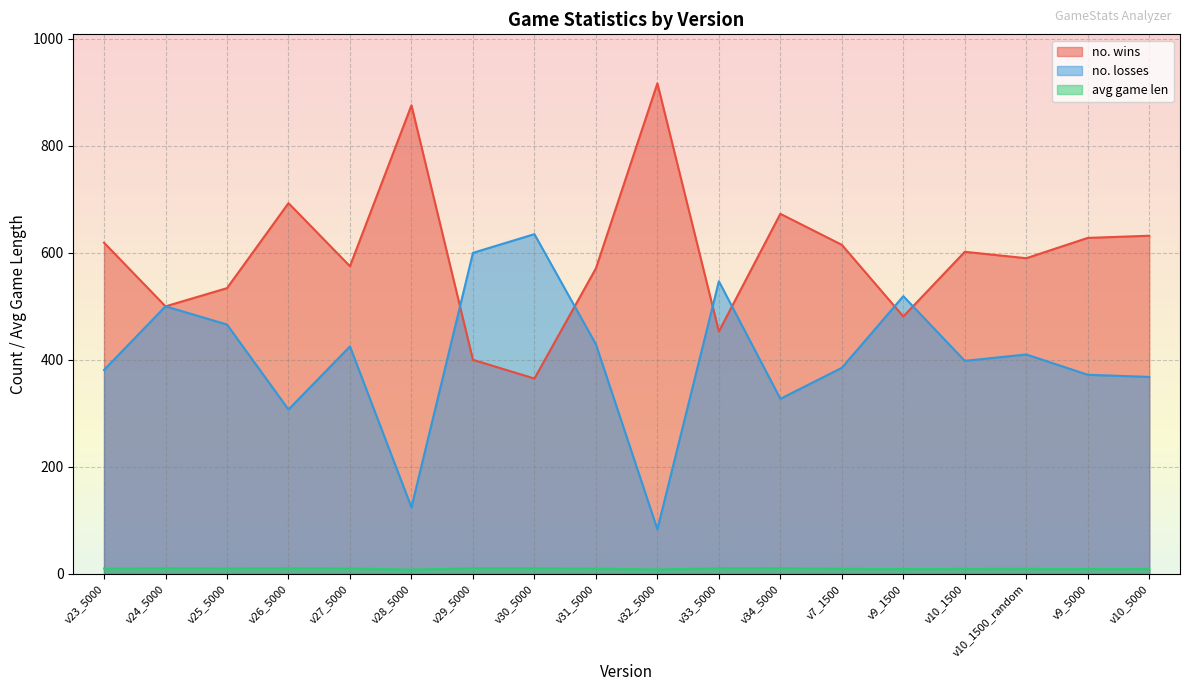

Does the chart display data point markers on the line(s)?

No